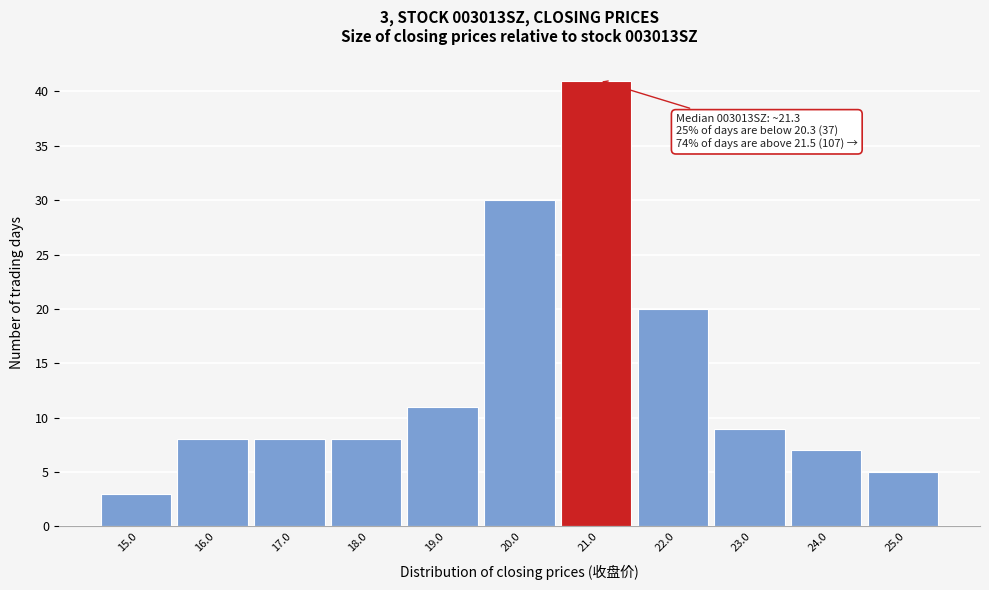

Reading left to right, transcribe all the data shown in this chart.

15.0=3	16.0=8	17.0=8	18.0=8	19.0=11	20.0=30	21.0=41	22.0=20	23.0=9	24.0=7	25.0=5